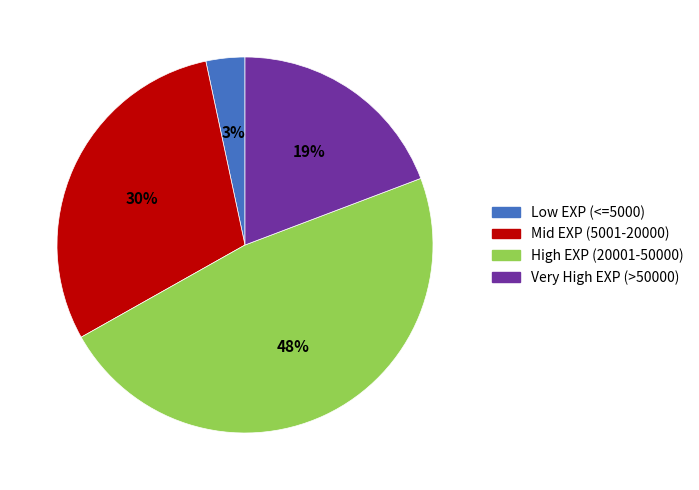

To the nearest percent, what is the average slice percentage?

25%